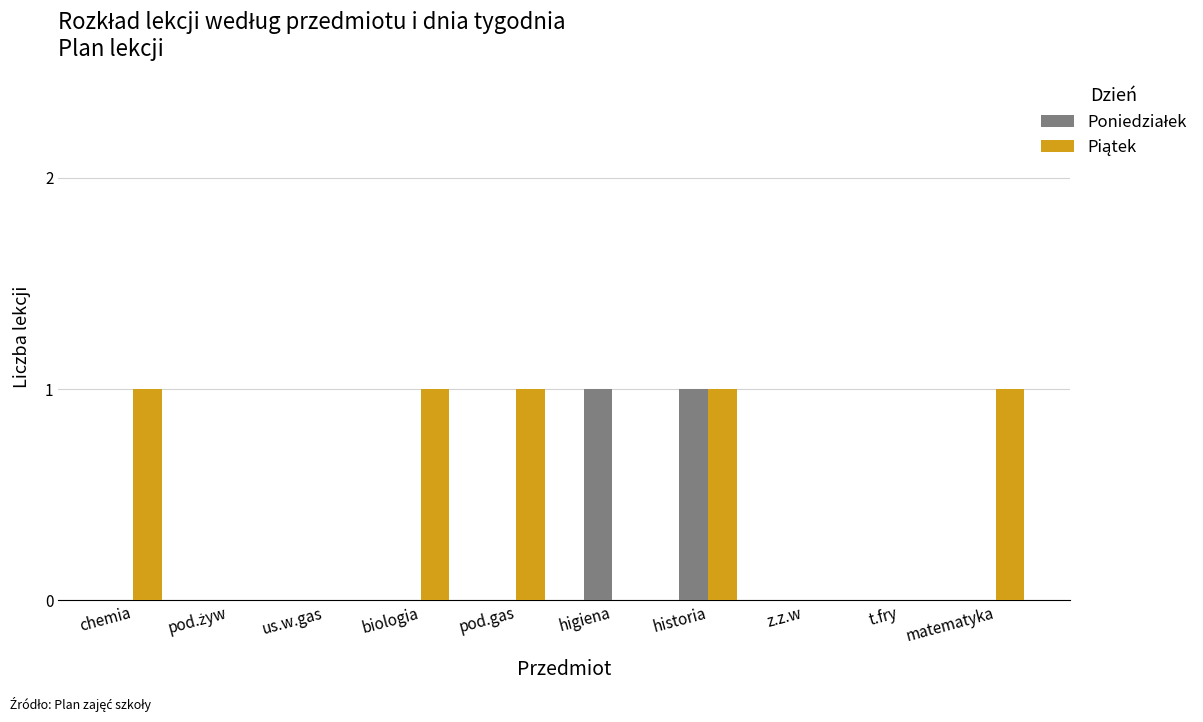

At which category is the sum across all series the highest?

historia